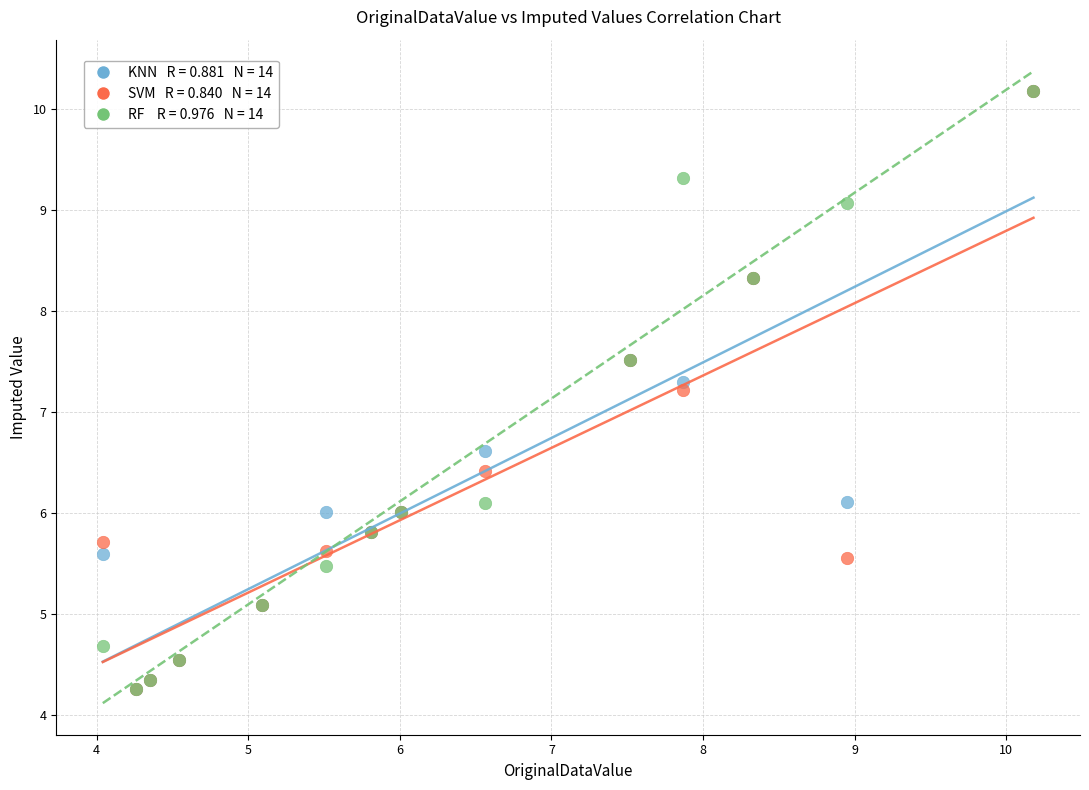

Across all series, what Y value is closest to 7?

7.2